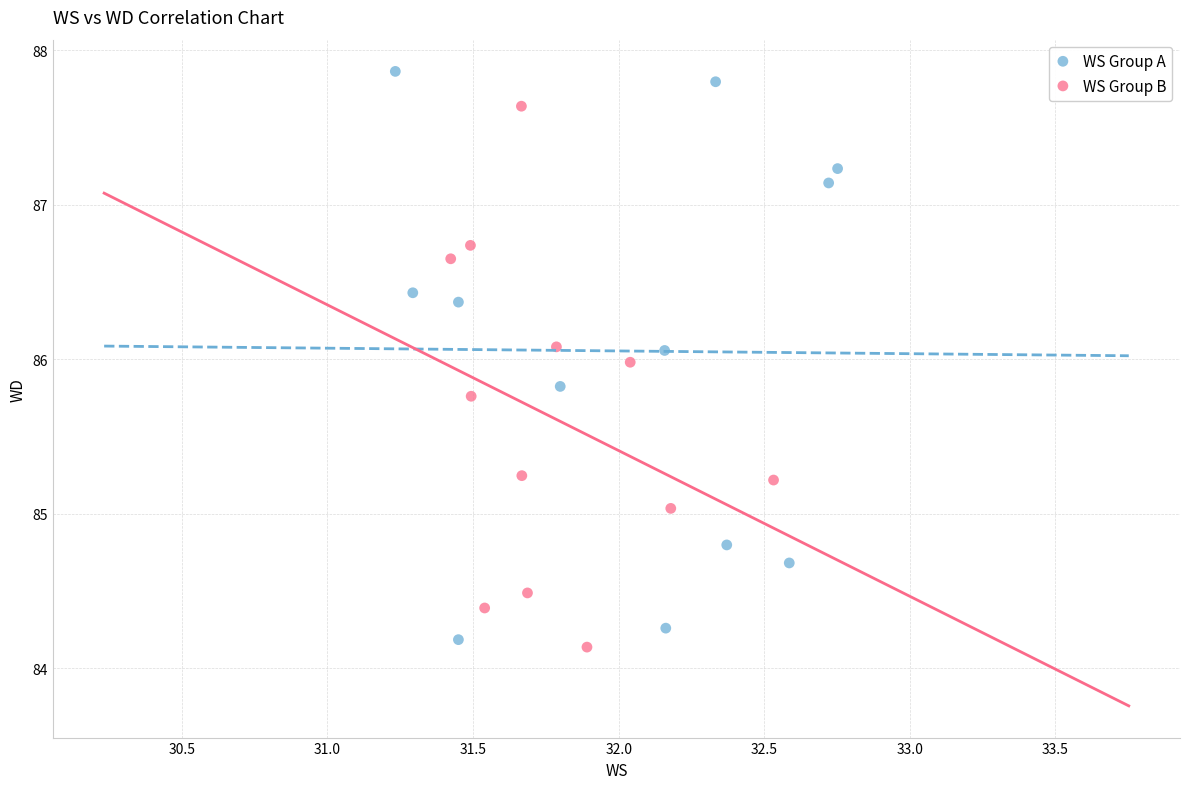

Which series reaches the maximum Y coordinate?

WS Group A